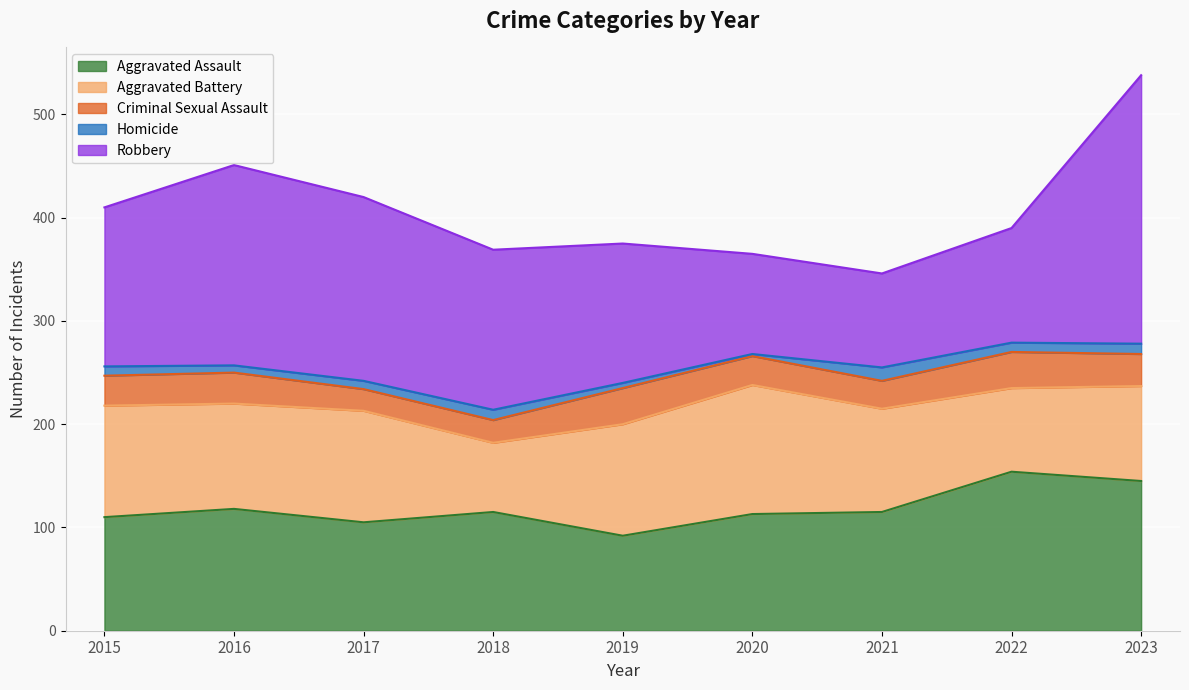

True or false: Homicide has more than 0 points higher than both neighbors.

True